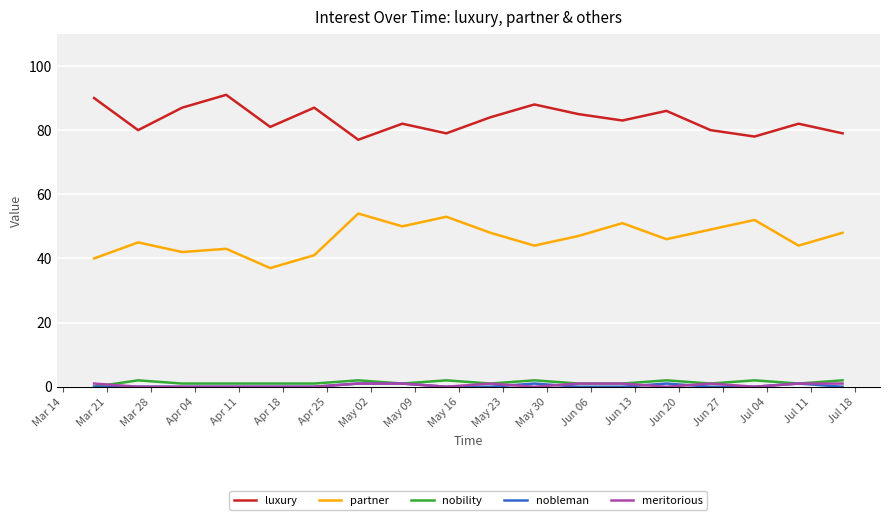

Which series has the largest total across all categories?

luxury